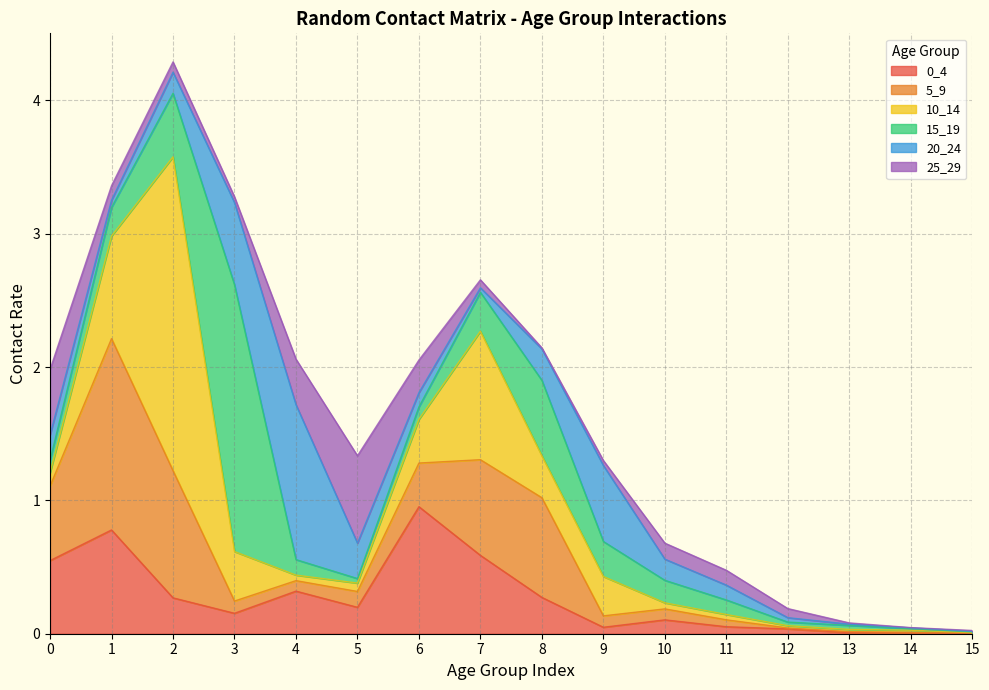

What is the difference between the 0_4 values at 3 and 0?

0.4